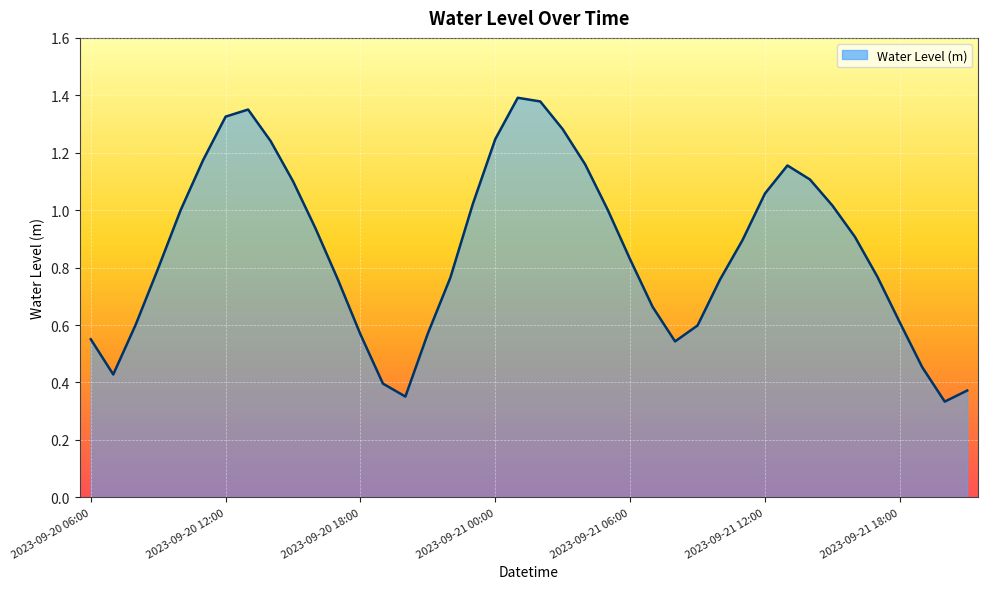

Reading left to right, transcribe all the data shown in this chart.

0.6	0.4	0.6	0.8	1.0	1.2	1.3	1.4	1.2	1.1	0.9	0.8	0.6	0.4	0.4	0.6	0.8	1.0	1.2	1.4	1.4	1.3	1.2	1.0	0.8	0.7	0.5	0.6	0.8	0.9	1.1	1.2	1.1	1.0	0.9	0.8	0.6	0.5	0.3	0.4